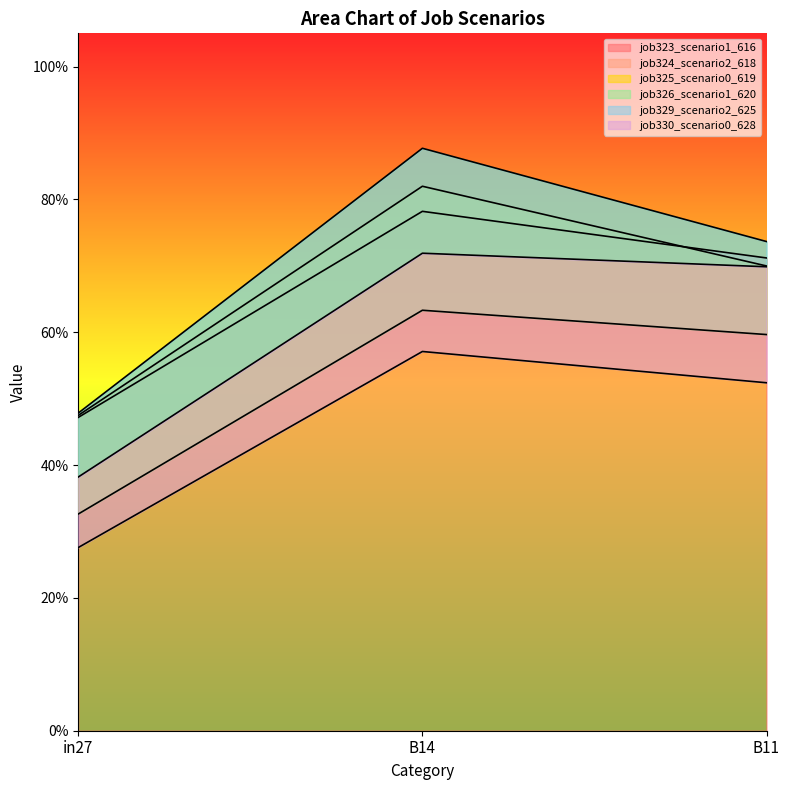

Which category has the lowest value in the job323_scenario1_616 series?

in27